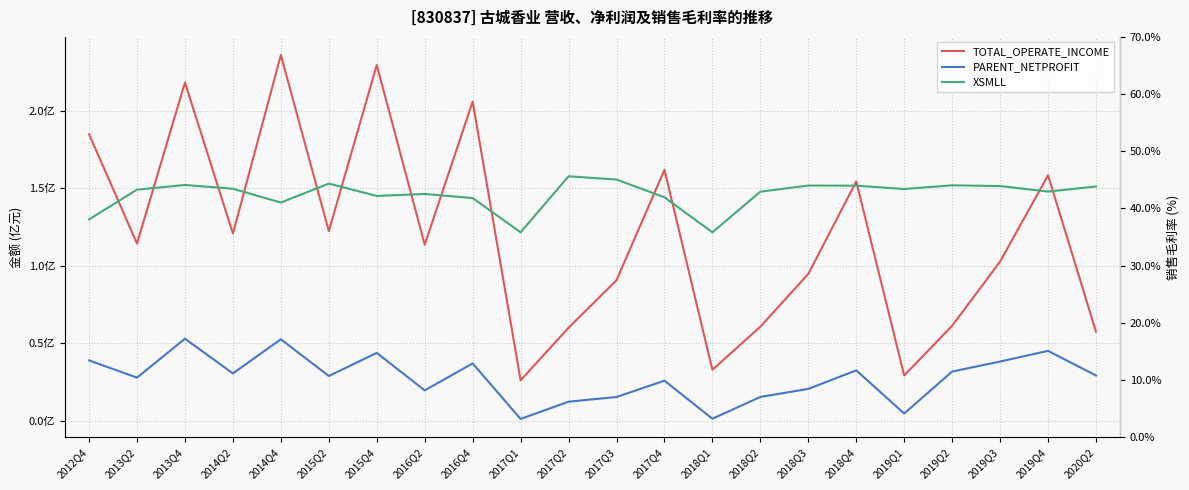

Rank the categories by XSMLL value from highest to lowest.

2017Q2, 2017Q3, 2015Q2, 2013Q4, 2019Q2, 2018Q3, 2018Q4, 2019Q3, 2020Q2, 2014Q2, 2019Q1, 2013Q2, 2019Q4, 2018Q2, 2016Q2, 2015Q4, 2017Q4, 2016Q4, 2014Q4, 2012Q4, 2017Q1, 2018Q1